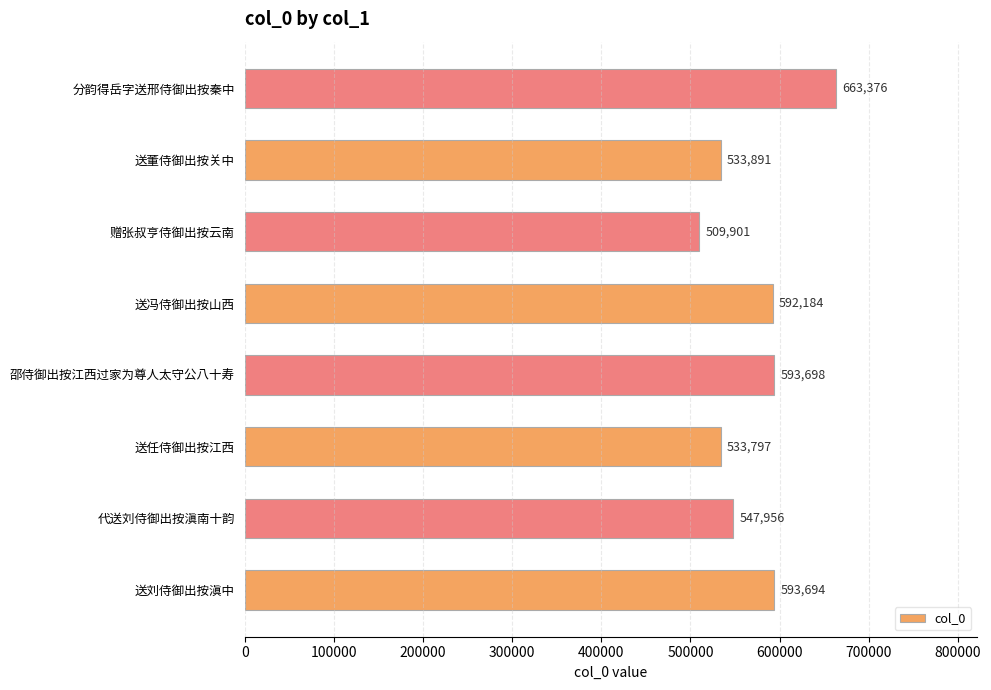

What is the ratio of the value at 赠张叔亨侍御出按云南 to the value at 送任侍御出按江西?

1.0